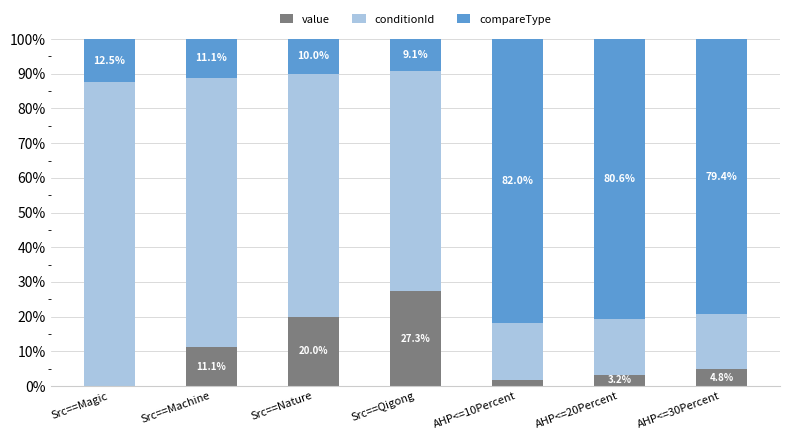

What is the sum of all value values?

68.0